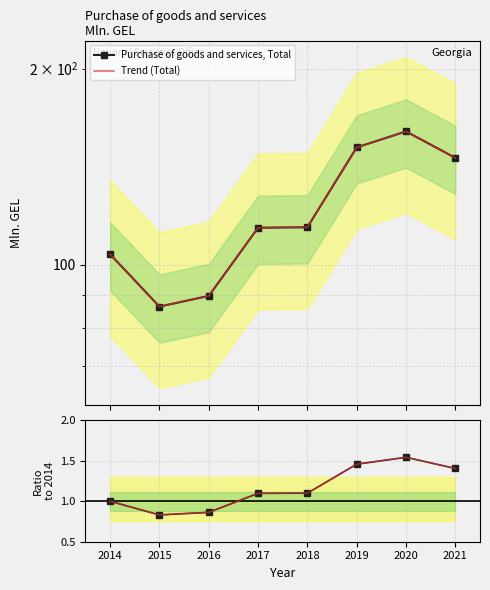

At which label does Trend (Total) first exceed 114?

2018